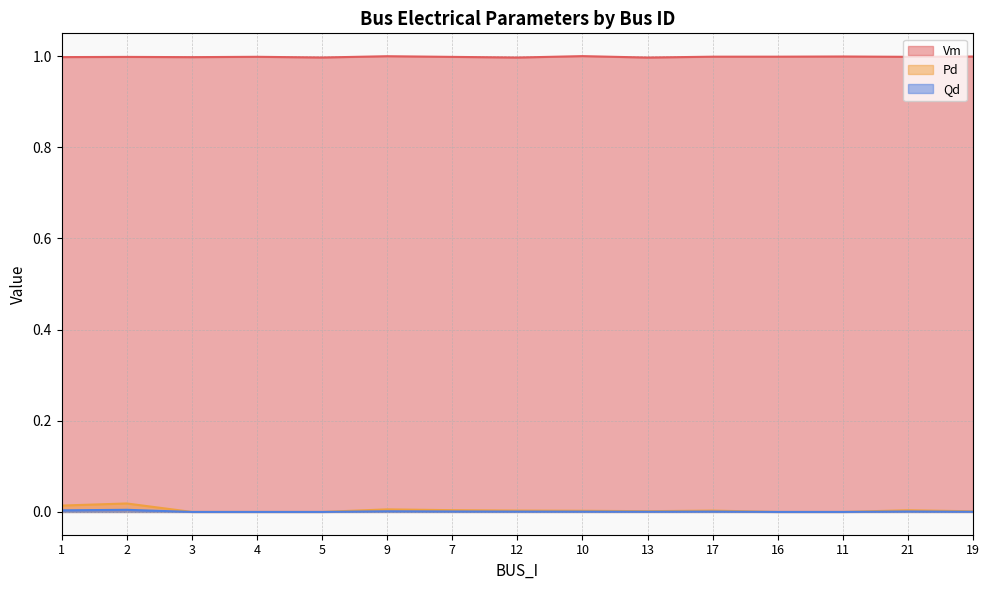

Reading left to right, extract all data points from this chart.

Vm: 1.0	1.0	1.0	1.0	1.0	1.0	1.0	1.0	1.0	1.0	1.0	1.0	1.0	1.0	1.0
Pd: 0.0	0.0	0.0	0.0	0.0	0.0	0.0	0.0	0.0	0.0	0.0	0.0	0.0	0.0	0.0
Qd: 0.0	0.0	0.0	0.0	0.0	0.0	0.0	0.0	0.0	0.0	0.0	0.0	0.0	0.0	0.0